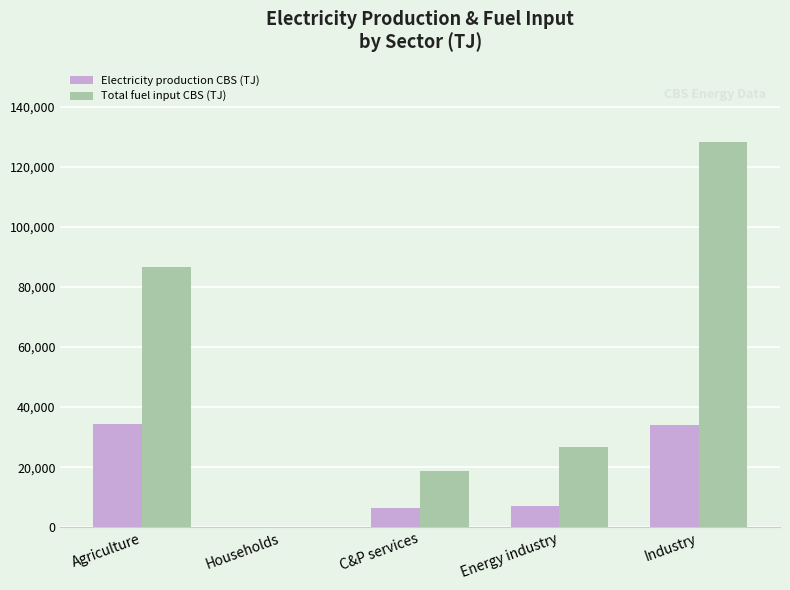

What is the sum of all Electricity production CBS (TJ) values?

82001